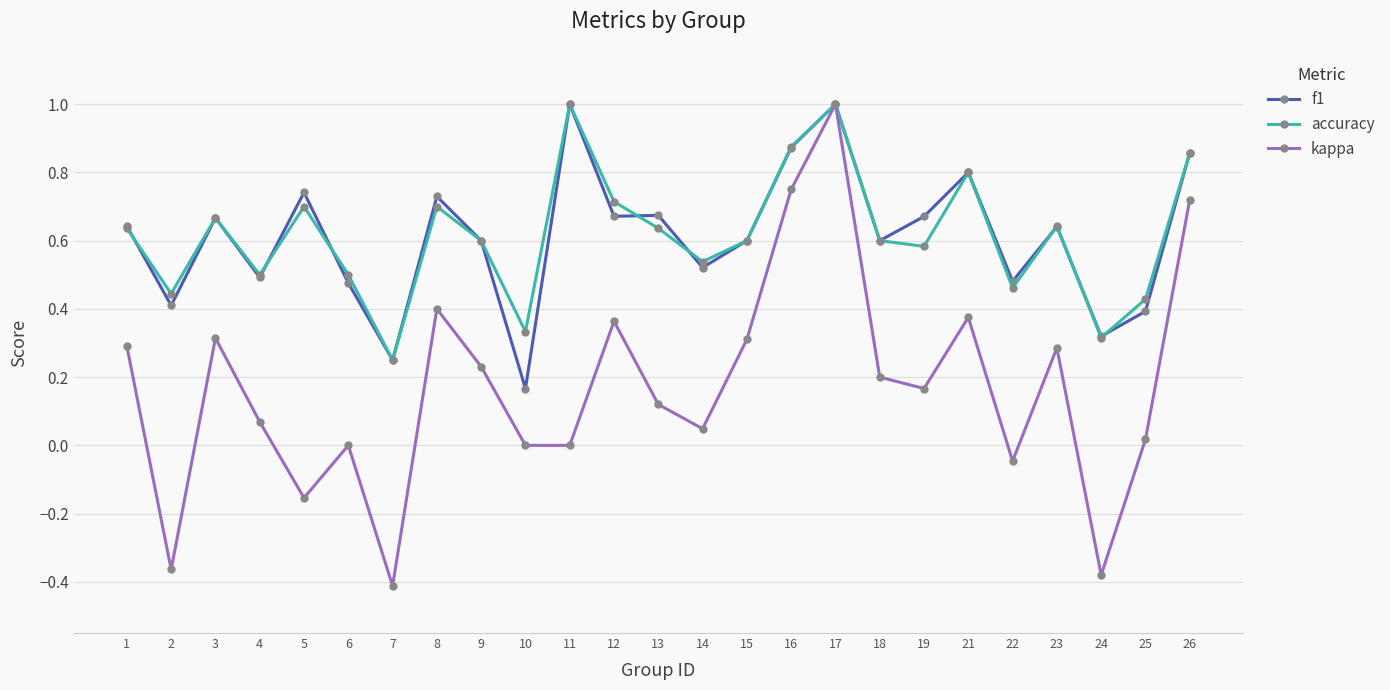

The value of f1 at 26 is 1.5. True or false?

False